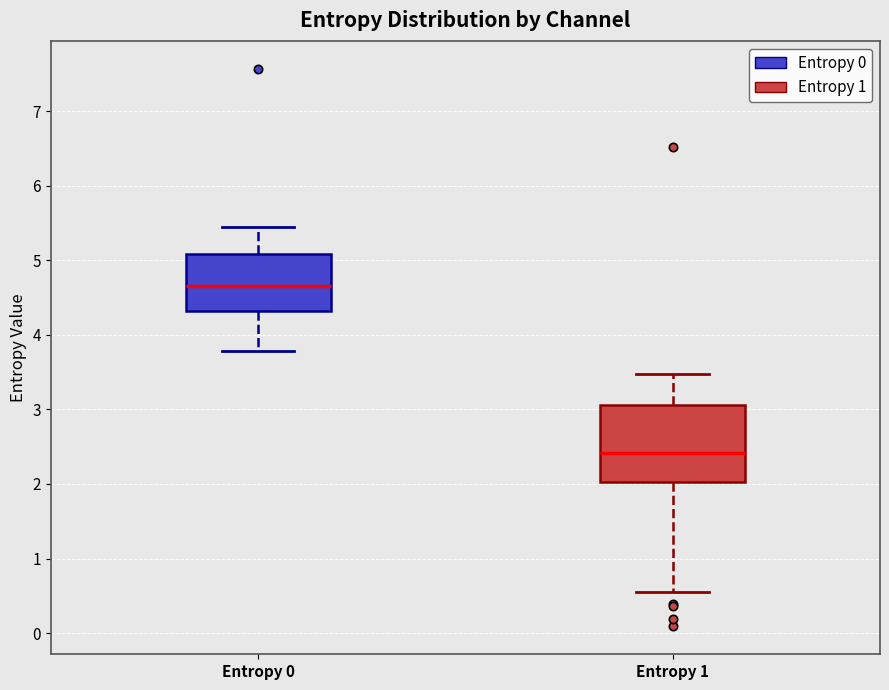

Which box is the tallest, from its lower edge to its upper edge?

Entropy 1